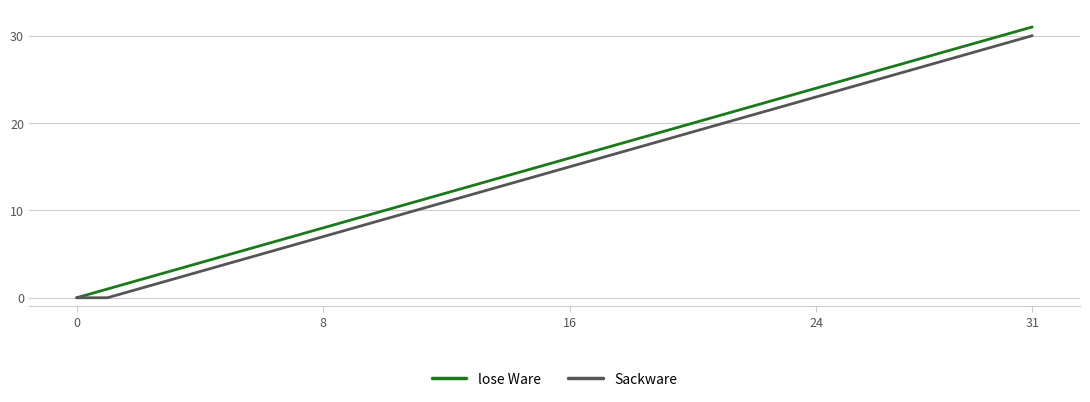

How many categories are shown in the chart?

32